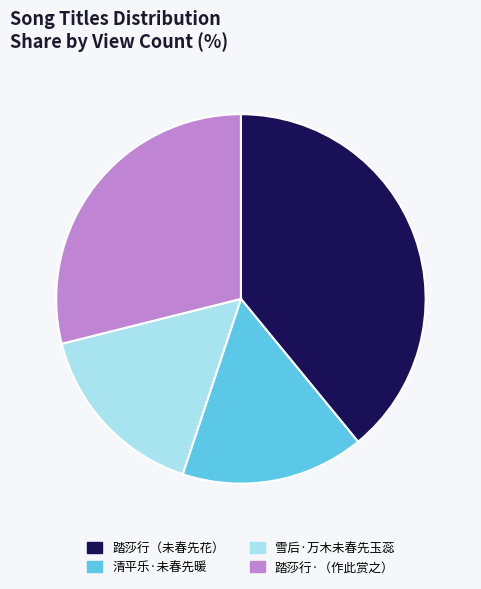

Does any single category account for the majority?

No